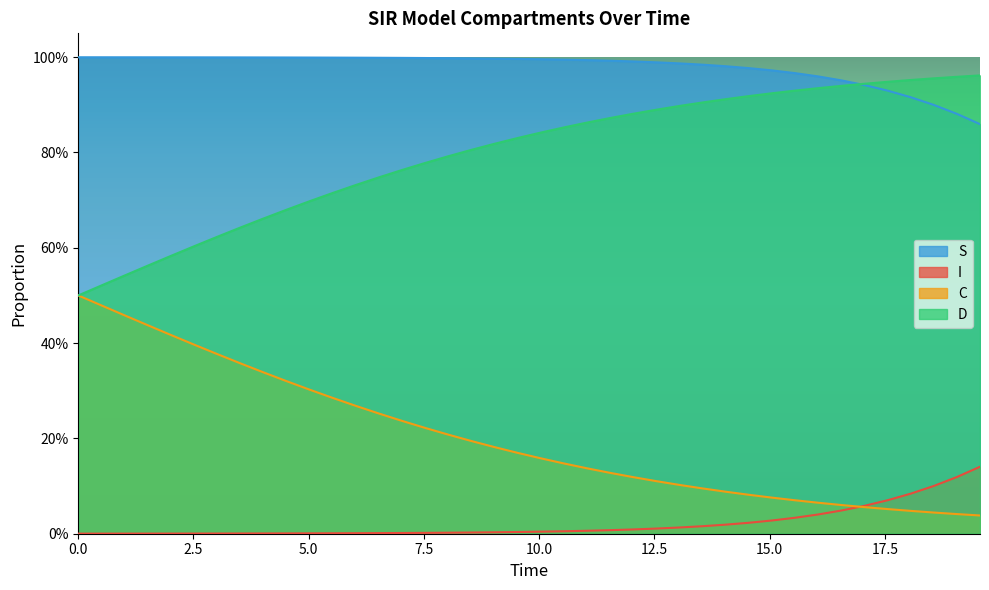

Reading right to left, extract all data points from this chart.

S: 0.9	0.9	0.9	0.9	0.9	0.9	1.0	1.0	1.0	1.0	1.0	1.0	1.0	1.0	1.0	1.0	1.0	1.0	1.0	1.0	1.0	1.0	1.0	1.0	1.0	1.0	1.0	1.0	1.0	1.0	1.0	1.0	1.0	1.0	1.0	1.0	1.0	1.0	1.0	1.0
I: 0.1	0.1	0.1	0.1	0.1	0.1	0.0	0.0	0.0	0.0	0.0	0.0	0.0	0.0	0.0	0.0	0.0	0.0	0.0	0.0	0.0	0.0	0.0	0.0	0.0	0.0	0.0	0.0	0.0	0.0	0.0	0.0	0.0	0.0	0.0	0.0	0.0	0.0	0.0	0.0
C: 0.0	0.0	0.0	0.0	0.1	0.1	0.1	0.1	0.1	0.1	0.1	0.1	0.1	0.1	0.1	0.1	0.1	0.1	0.1	0.2	0.2	0.2	0.2	0.2	0.2	0.2	0.3	0.3	0.3	0.3	0.3	0.3	0.4	0.4	0.4	0.4	0.4	0.5	0.5	0.5
D: 1.0	1.0	1.0	1.0	0.9	0.9	0.9	0.9	0.9	0.9	0.9	0.9	0.9	0.9	0.9	0.9	0.9	0.9	0.9	0.8	0.8	0.8	0.8	0.8	0.8	0.8	0.7	0.7	0.7	0.7	0.7	0.7	0.6	0.6	0.6	0.6	0.6	0.5	0.5	0.5